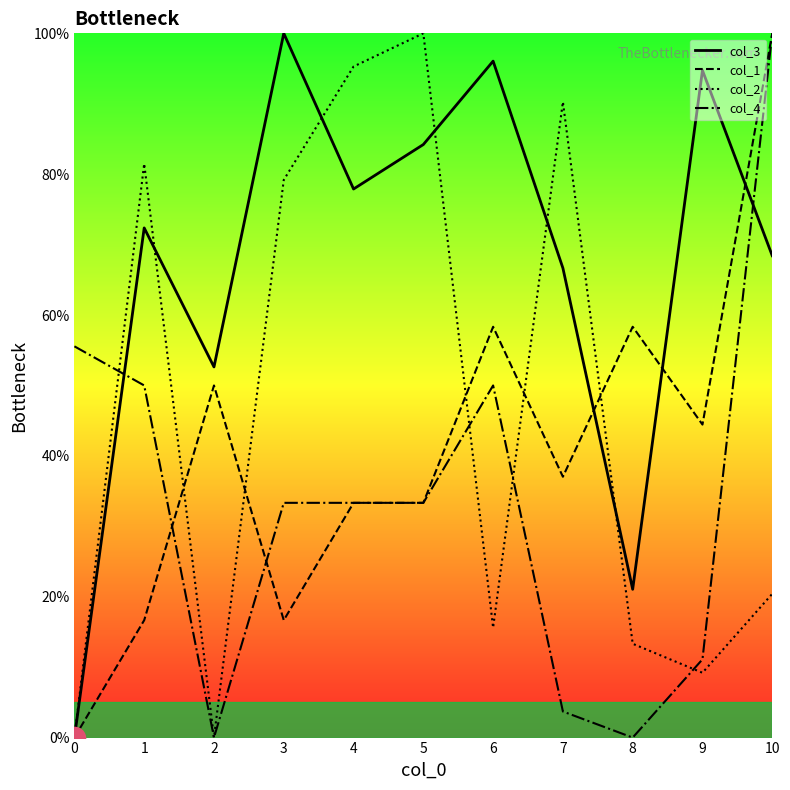

Rank the series by their average value, from lowest to highest.

col_4, col_1, col_2, col_3